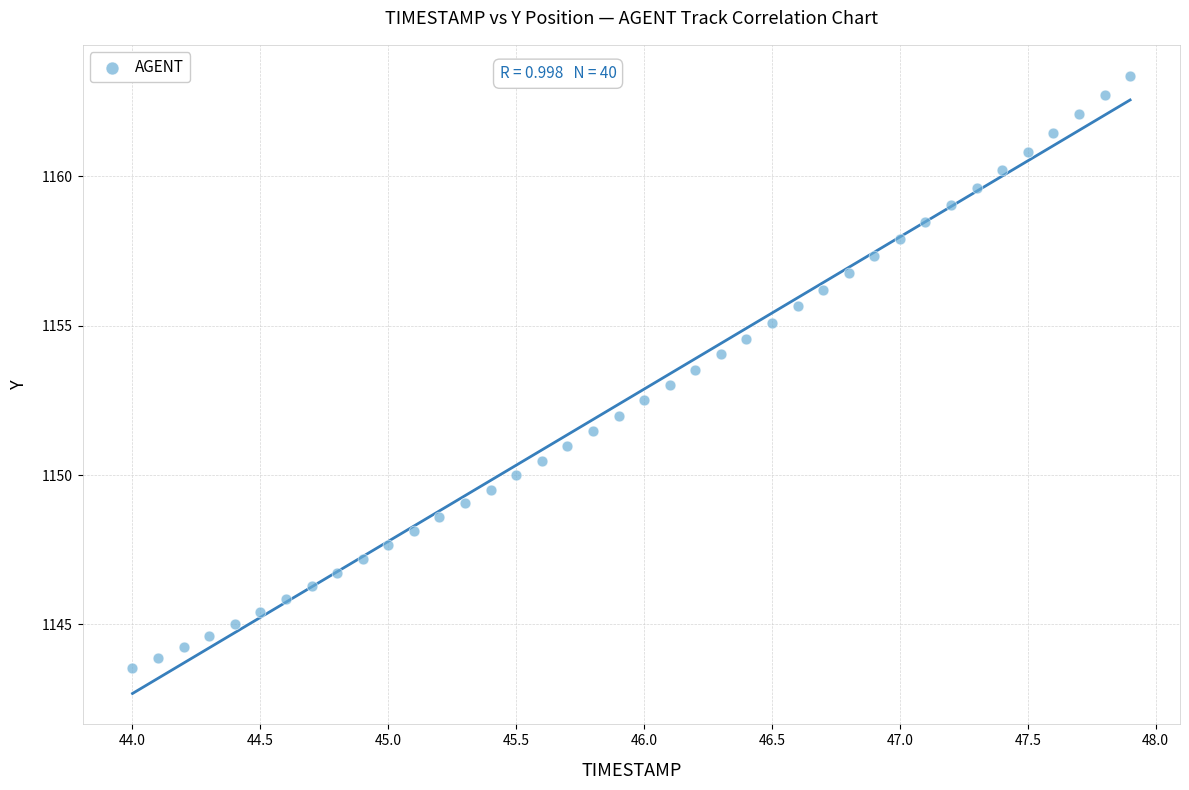

What is the range of Y values (max minus min)?

19.8